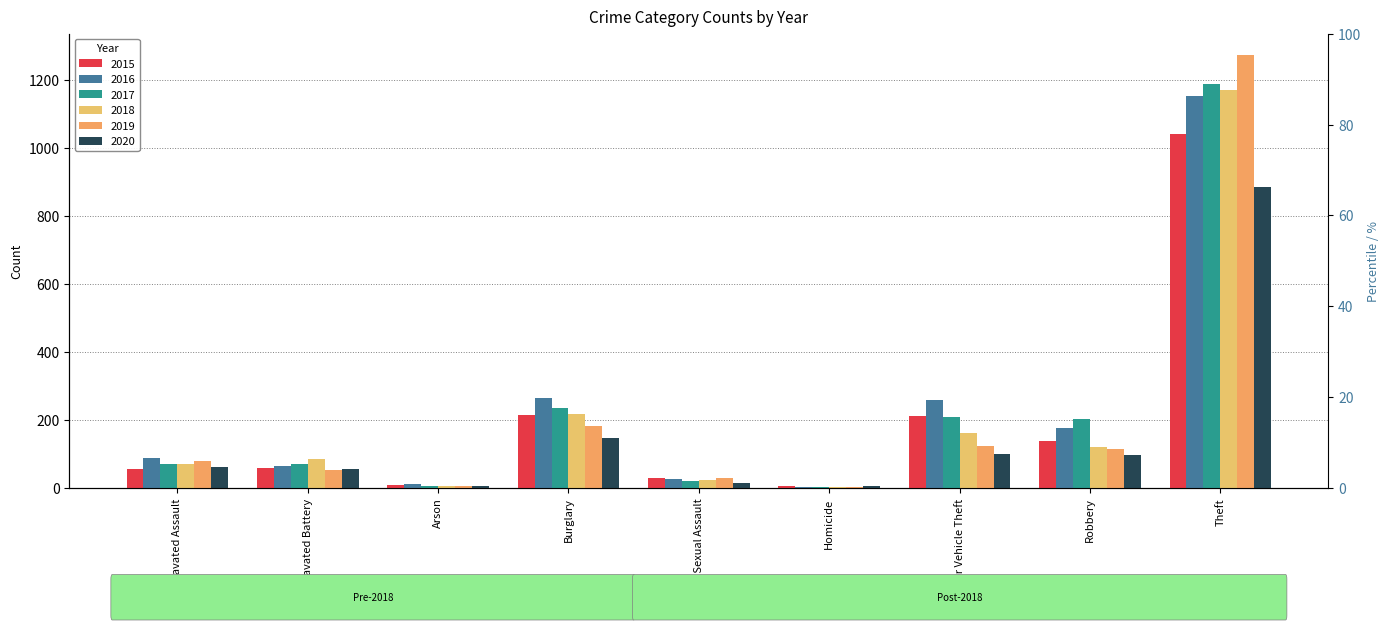

Does the chart contain stacked bars?

No